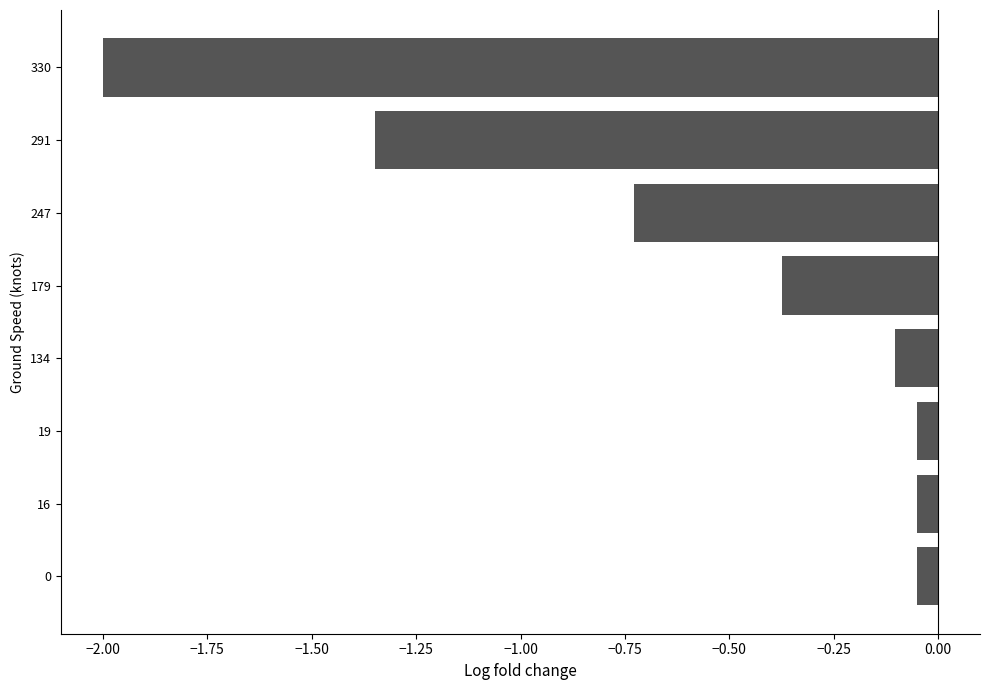

How many series are shown in this chart?

1